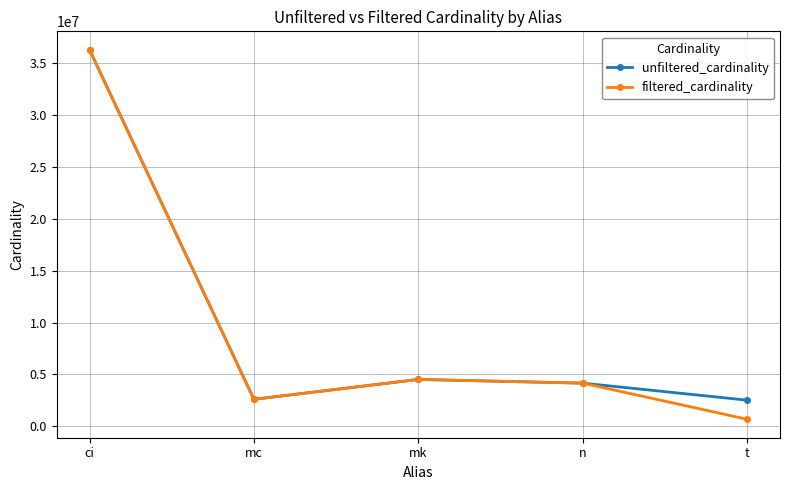

What is the sum of the unfiltered_cardinality values at mk and t?

7052242